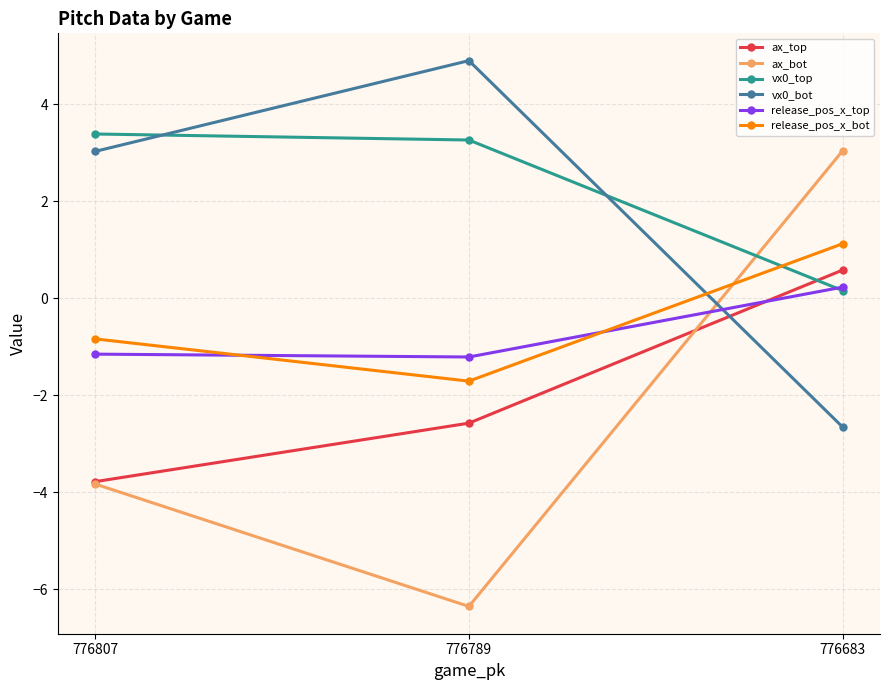

The release_pos_x_bot series shows 1.1 at 776683. True or false?

True